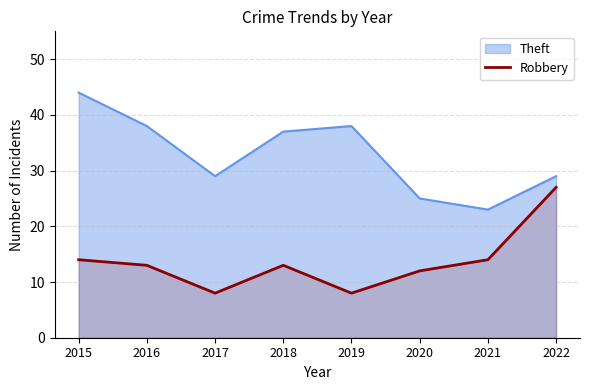

Between 2017 and 2018, which series saw the biggest shift?

Theft